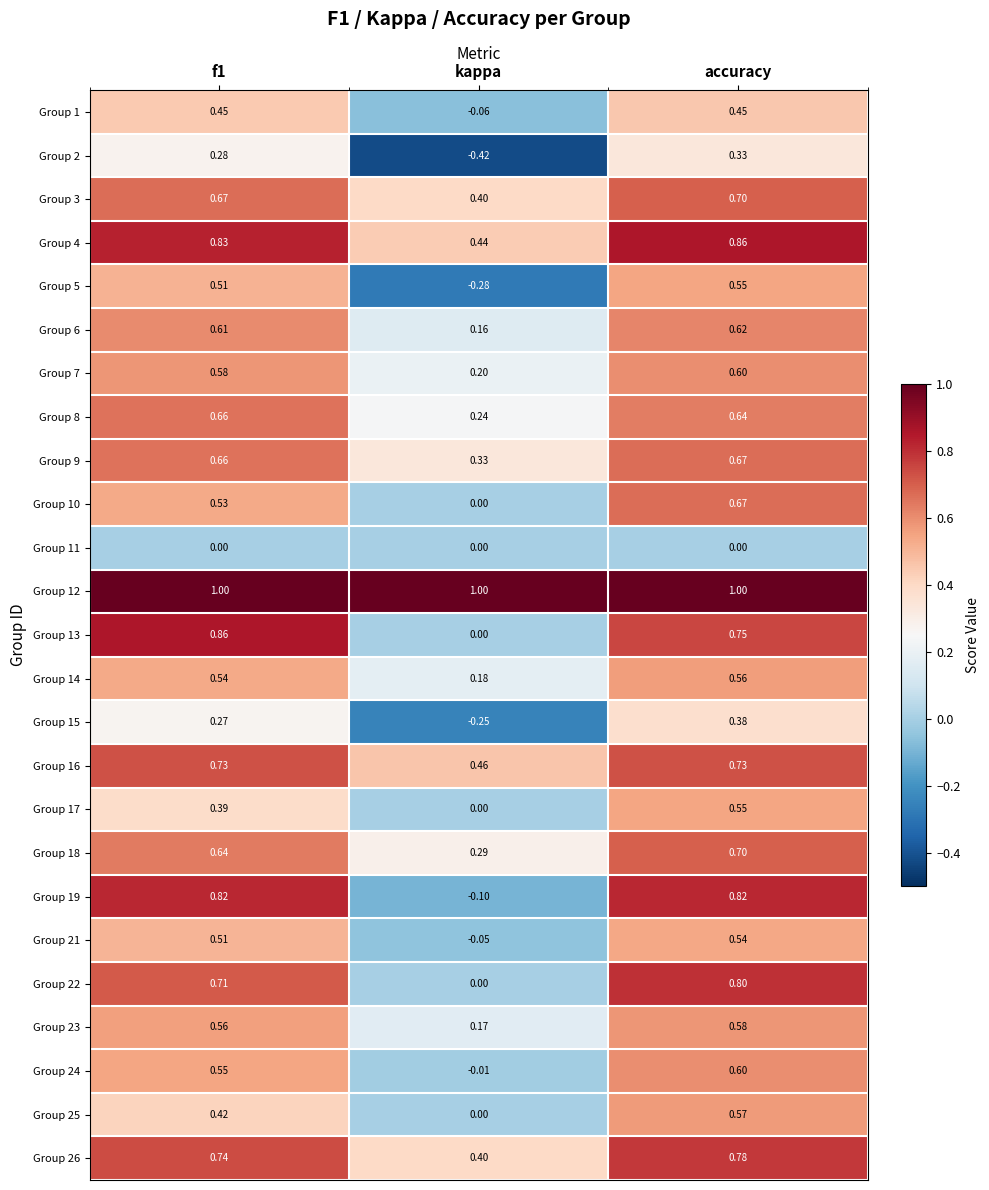

Where is Group 26 nearest to the value 0?

kappa